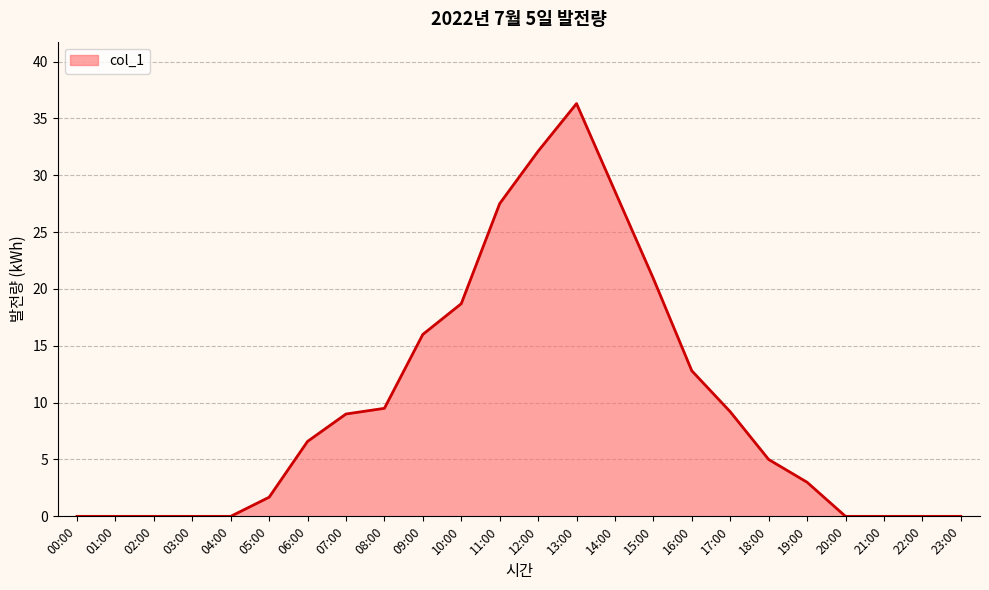

How many lines are shown in the chart?

1